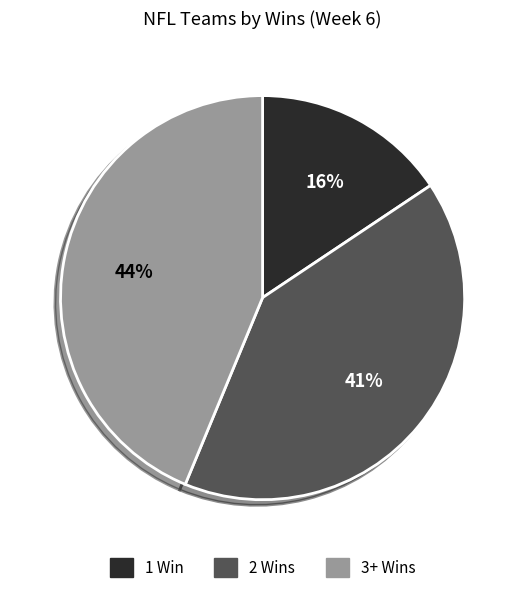

The 3+ Wins slice represents 35% of the pie. True or false?

False